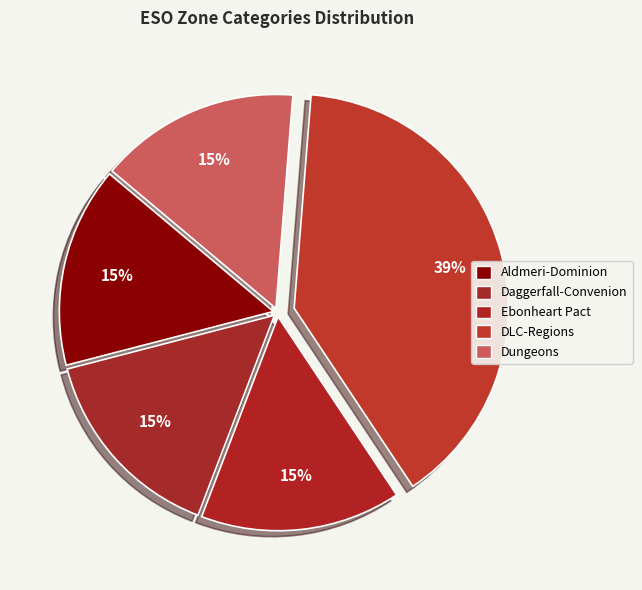

True or false: Aldmeri-Dominion accounts for 15% of the total.

True